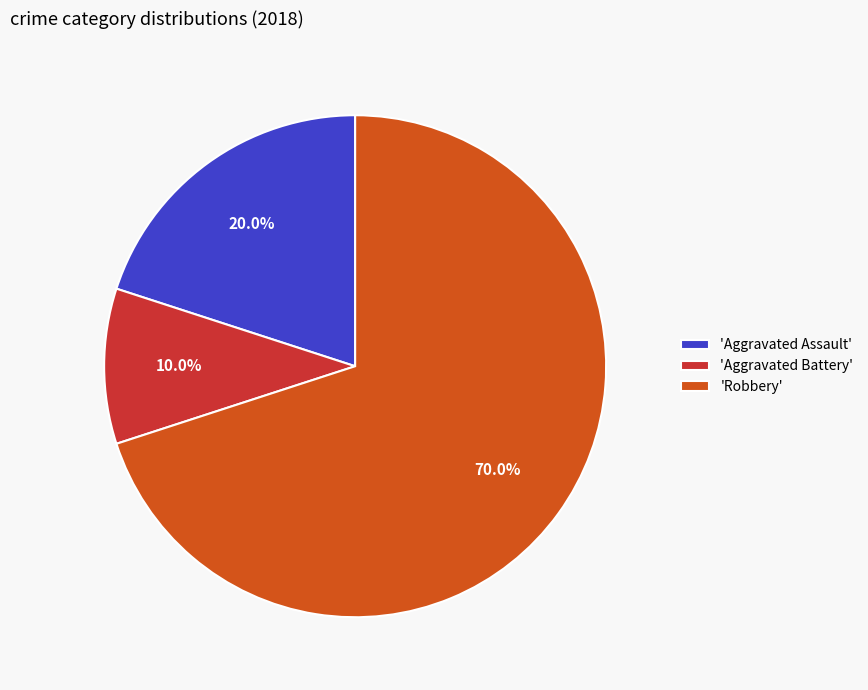

Combined, do 'Aggravated Battery' and 'Robbery' account for over 50%?

Yes